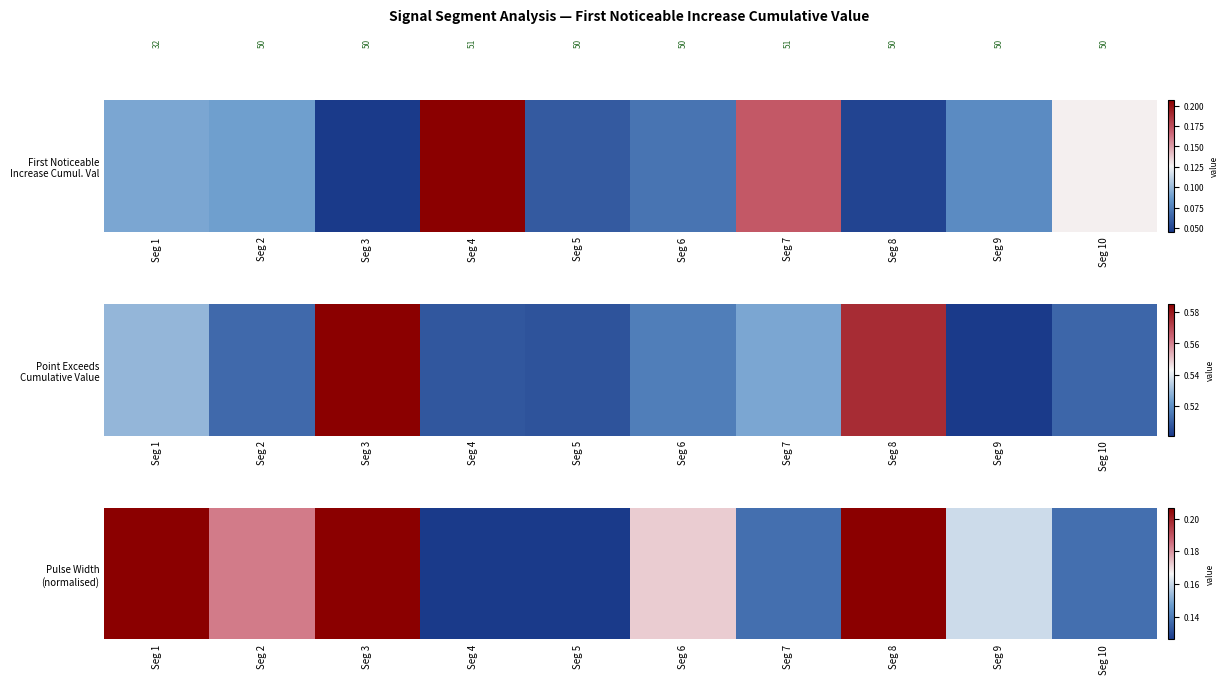

Which category has the highest value across all series?

Seg 1